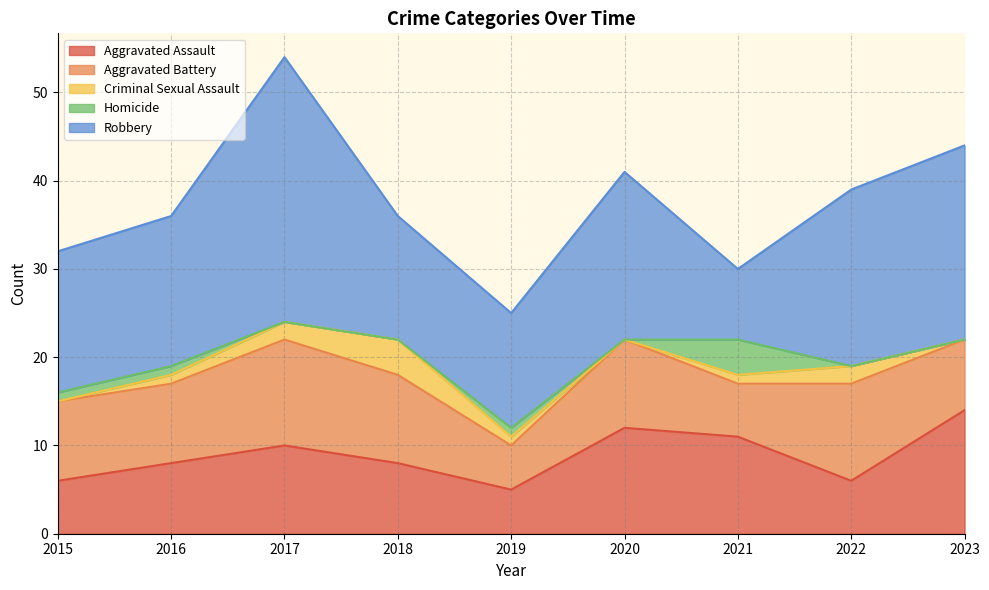

The Aggravated Battery series shows 7 at 2019. True or false?

False